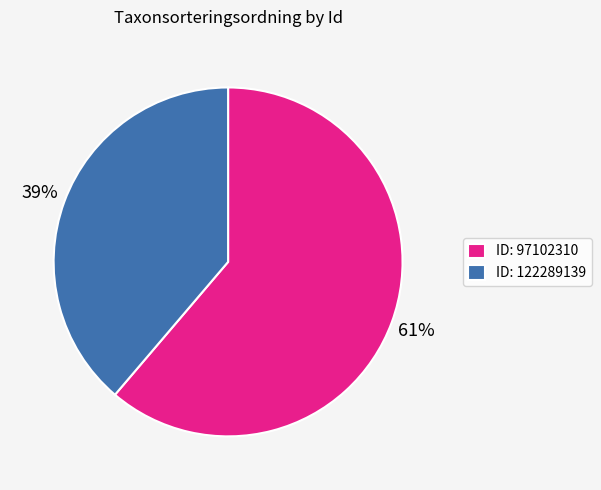

Which category accounts for the majority?

ID: 97102310